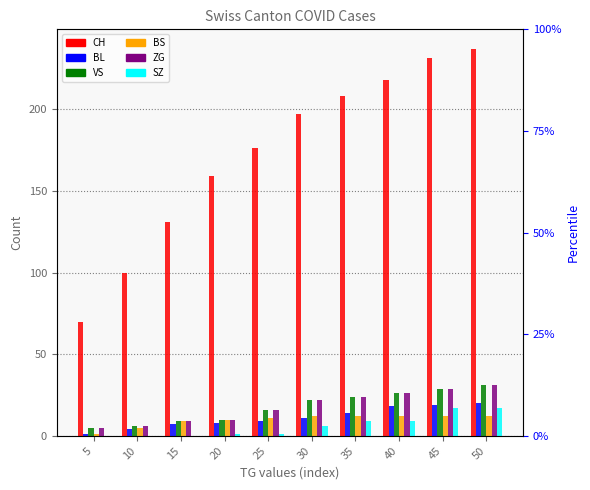

How many categories are shown in the chart?

10